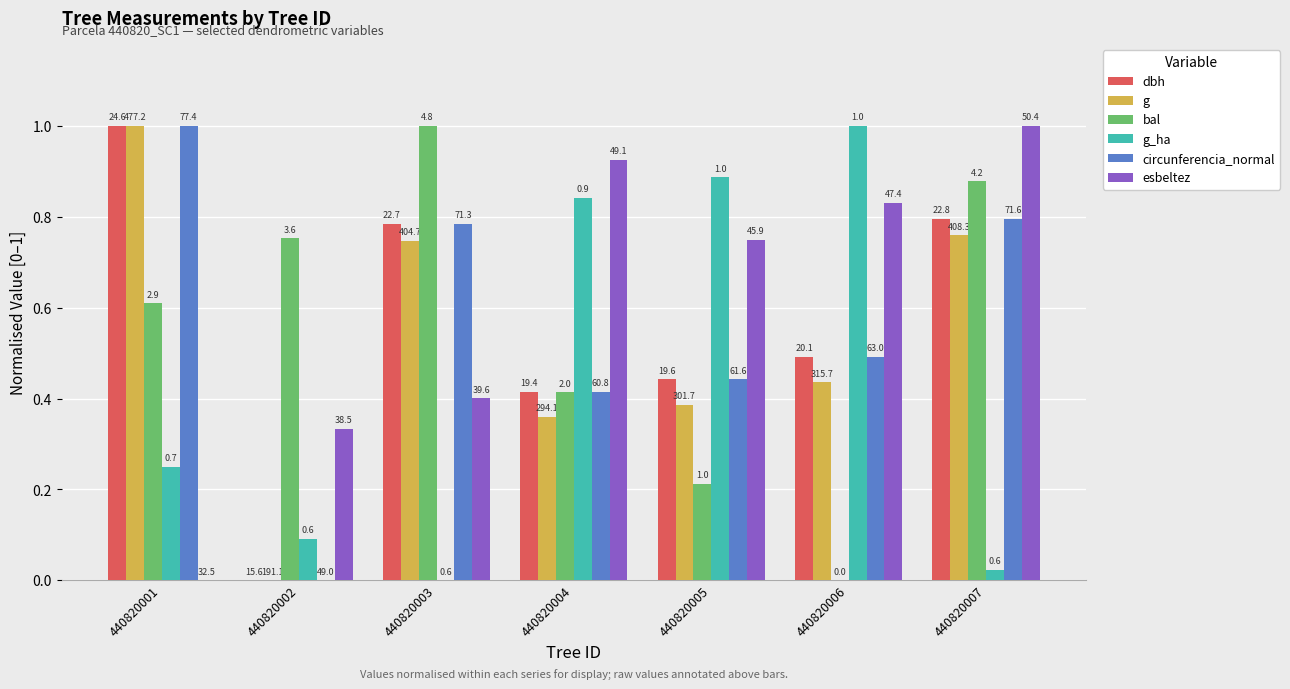

At how many categories does at least one series exceed 0?

7